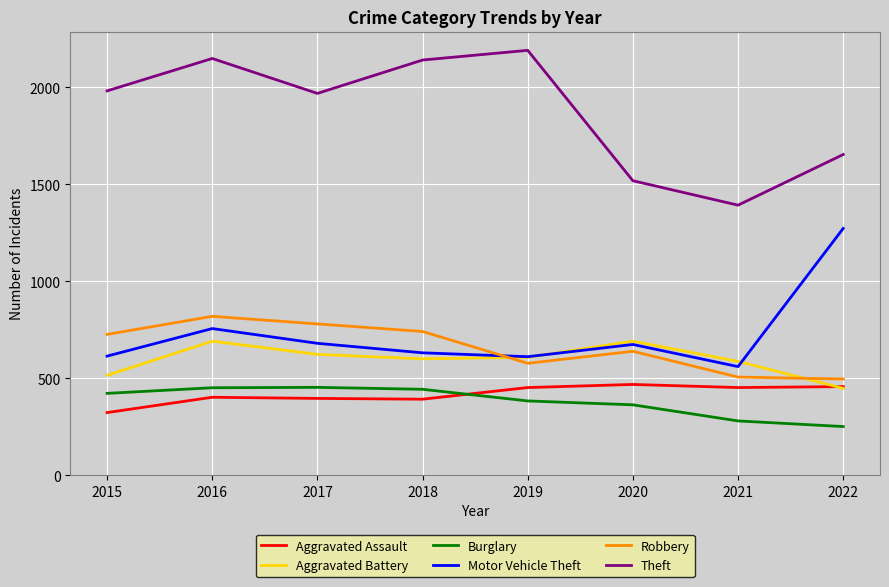

True or false: Theft has a value of 2694 at 2017.

False